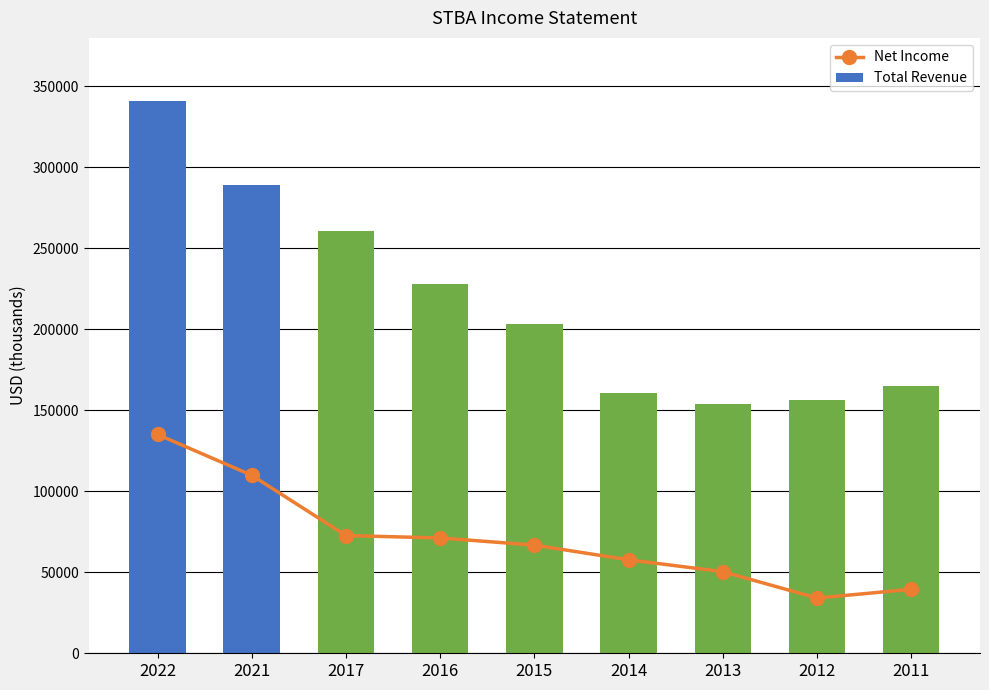

What is the difference between the maximum and minimum values?

101000